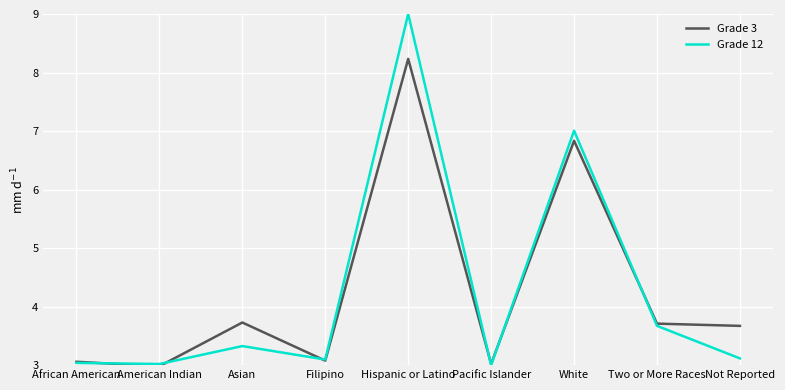

What position from the right is Hispanic or Latino?

5